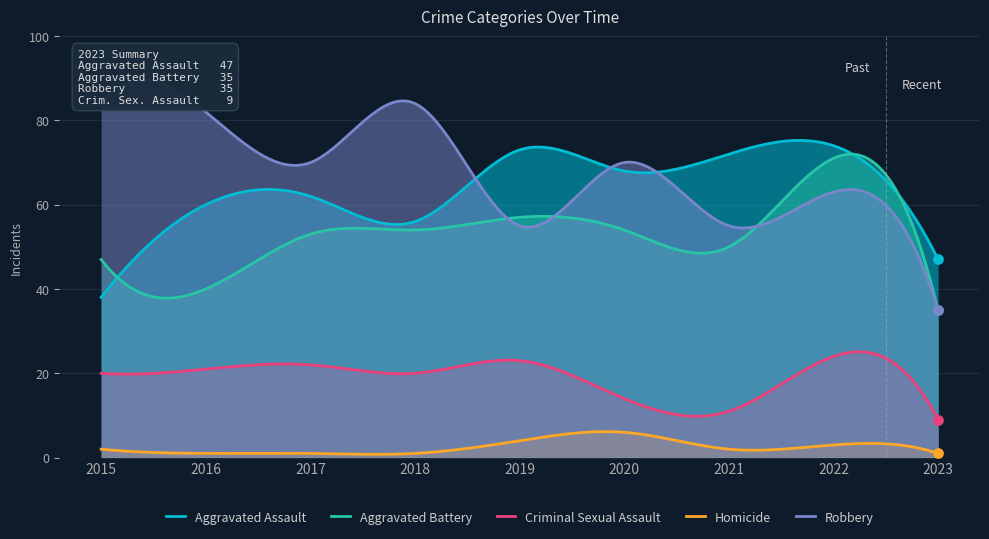

Which series contains the lowest Y value?

Homicide